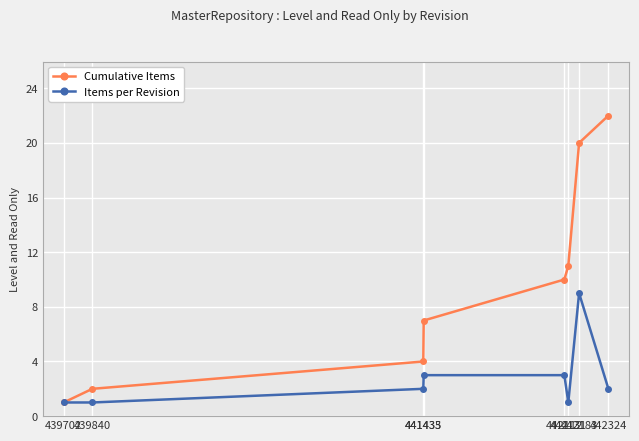

What is the value of the Cumulative Items point at the 6th from the left?

11